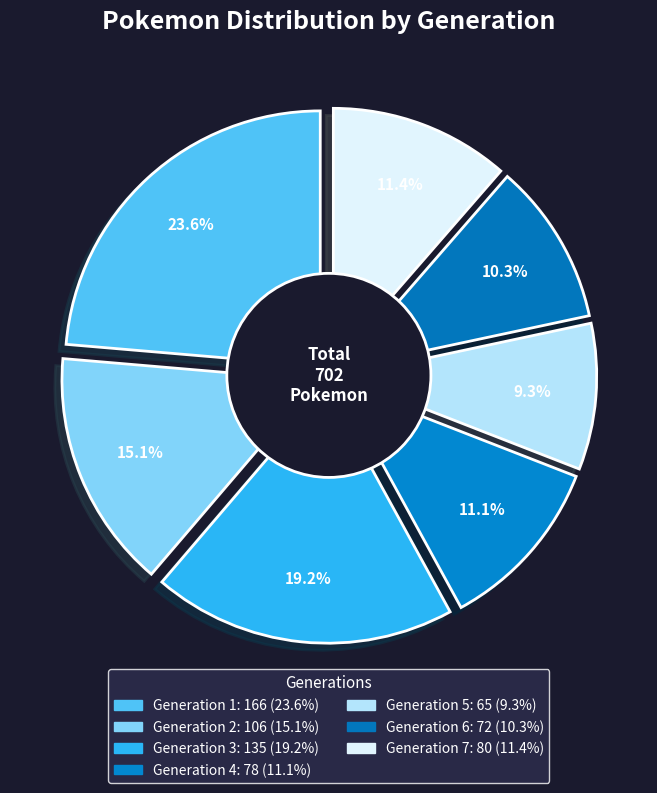

True or false: Generation 4 accounts for 11% of the total.

True